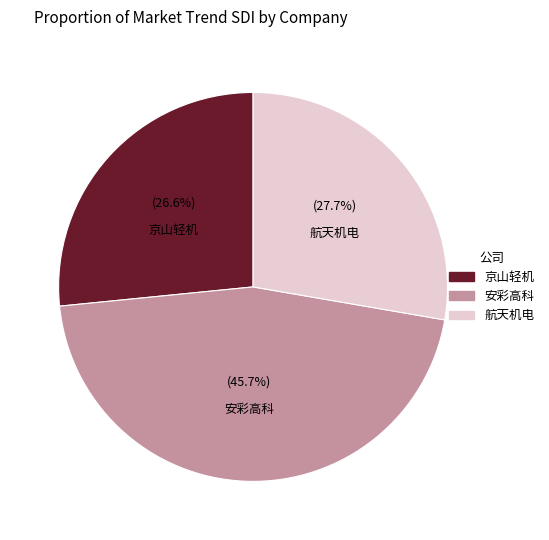

Rank the categories by value from lowest to highest.

京山轻机, 航天机电, 安彩高科